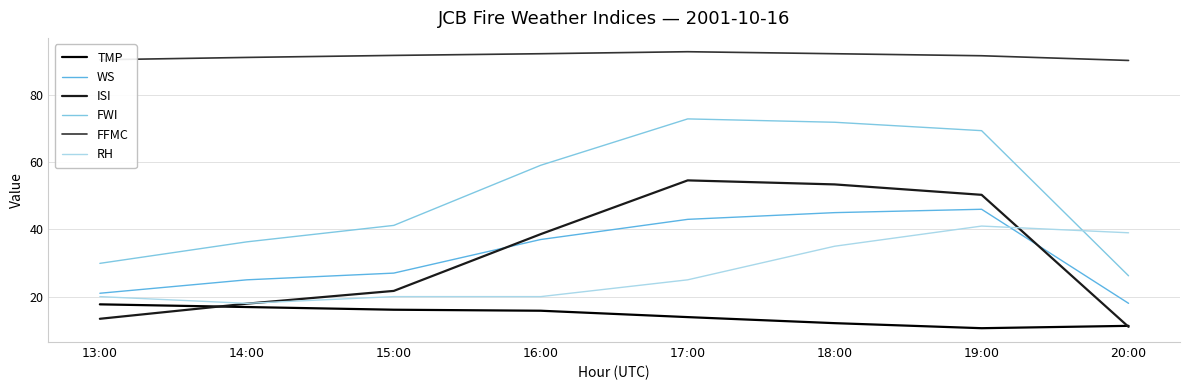

True or false: WS has a value of 53.3 at 16:00.

False